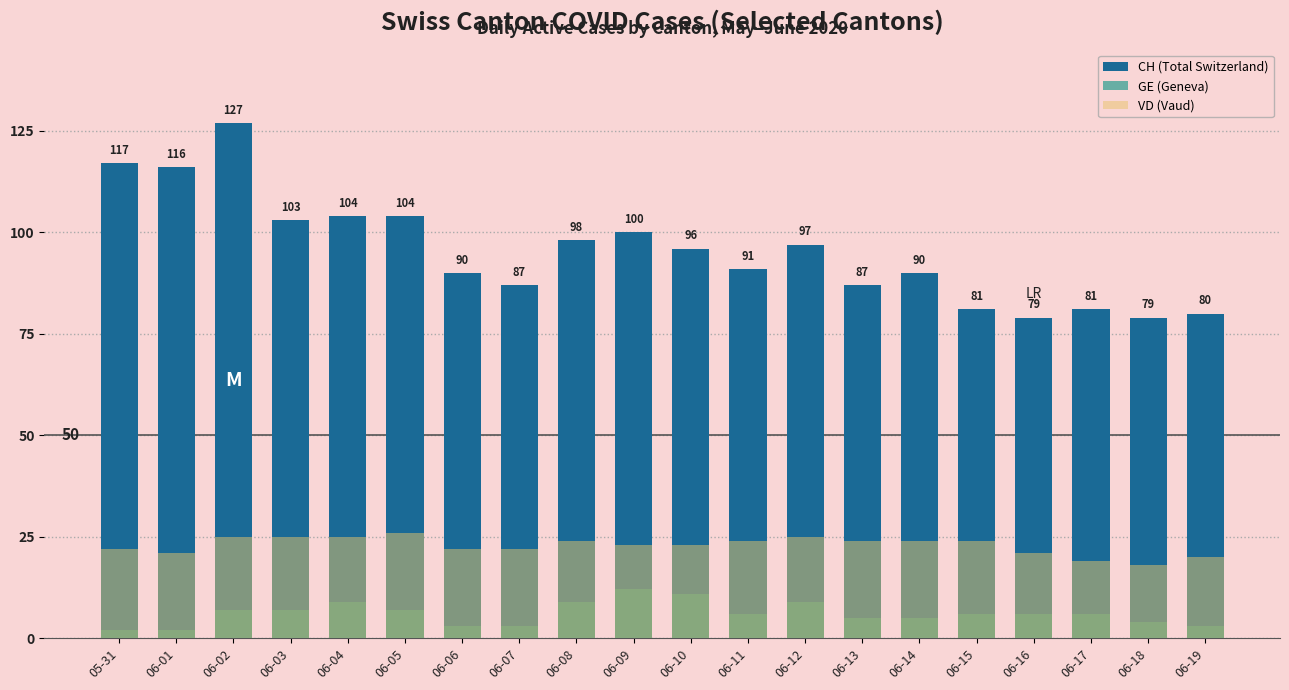

What is the minimum value shown in the chart?

2